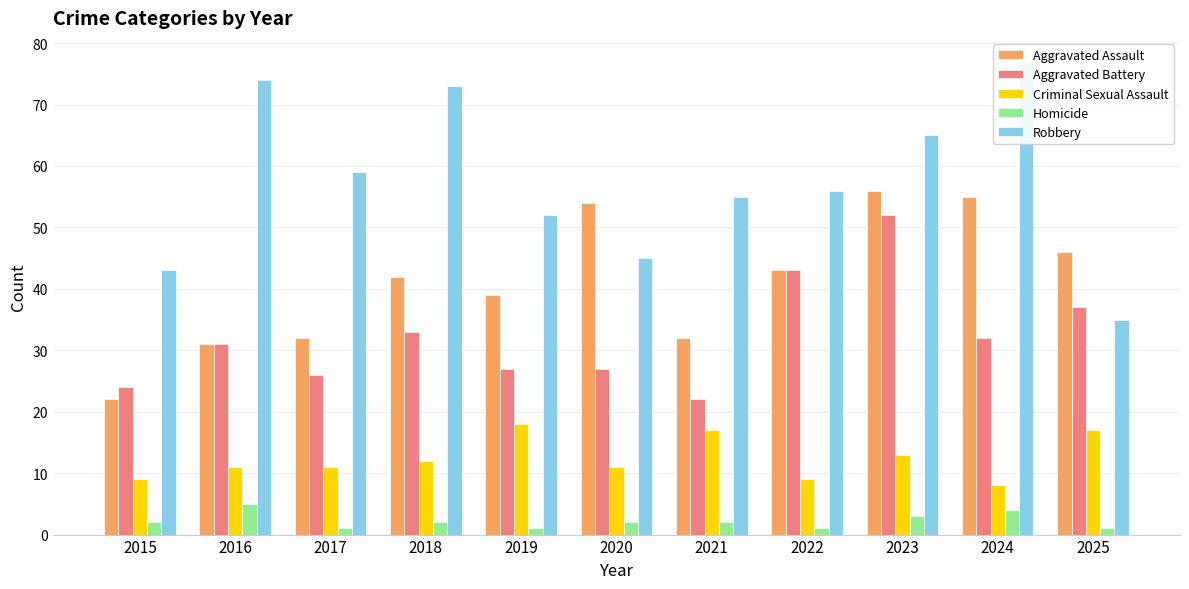

How many data points in Homicide are above 2?

3